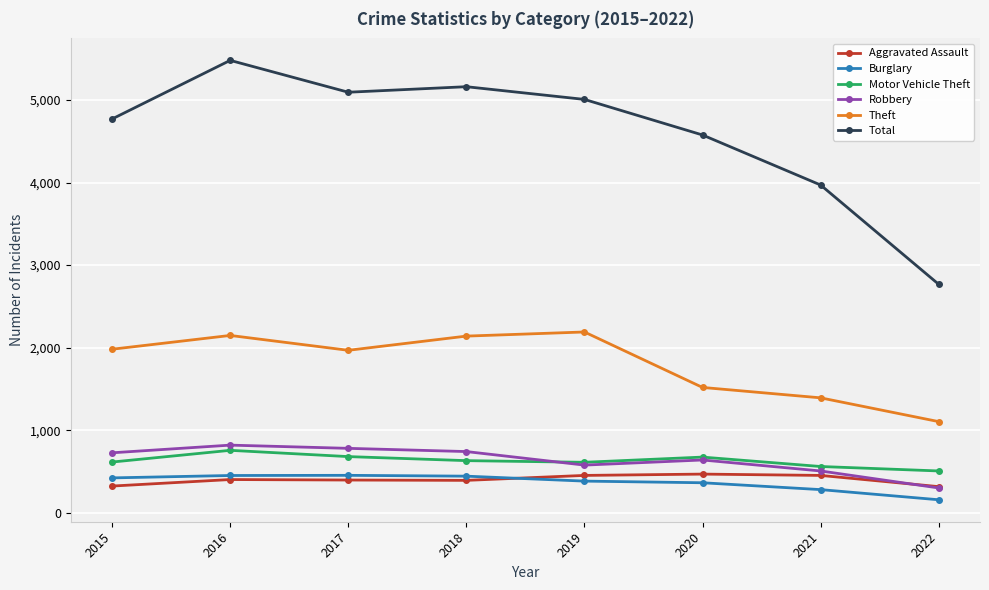

Which series has the largest range (max minus min)?

Total